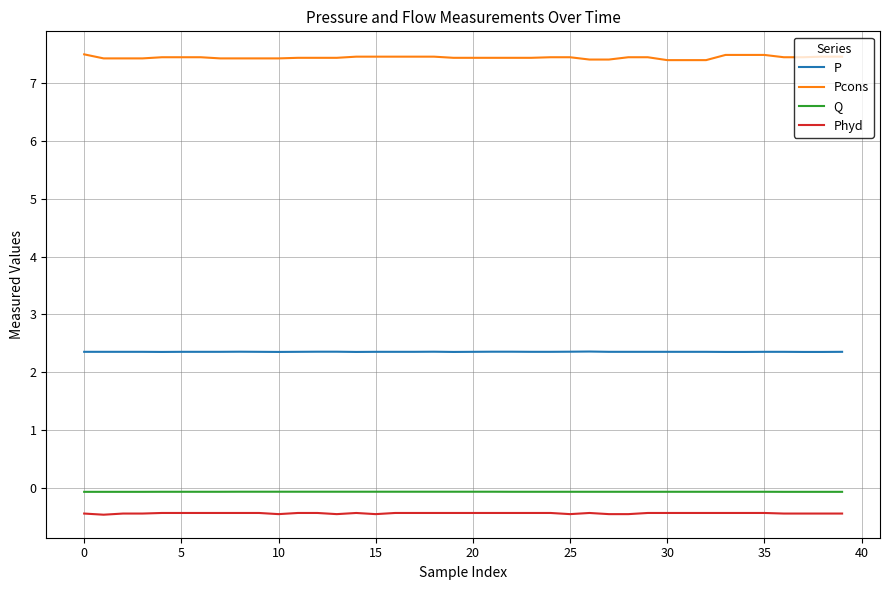

What is the minimum value shown in the chart?

-0.5